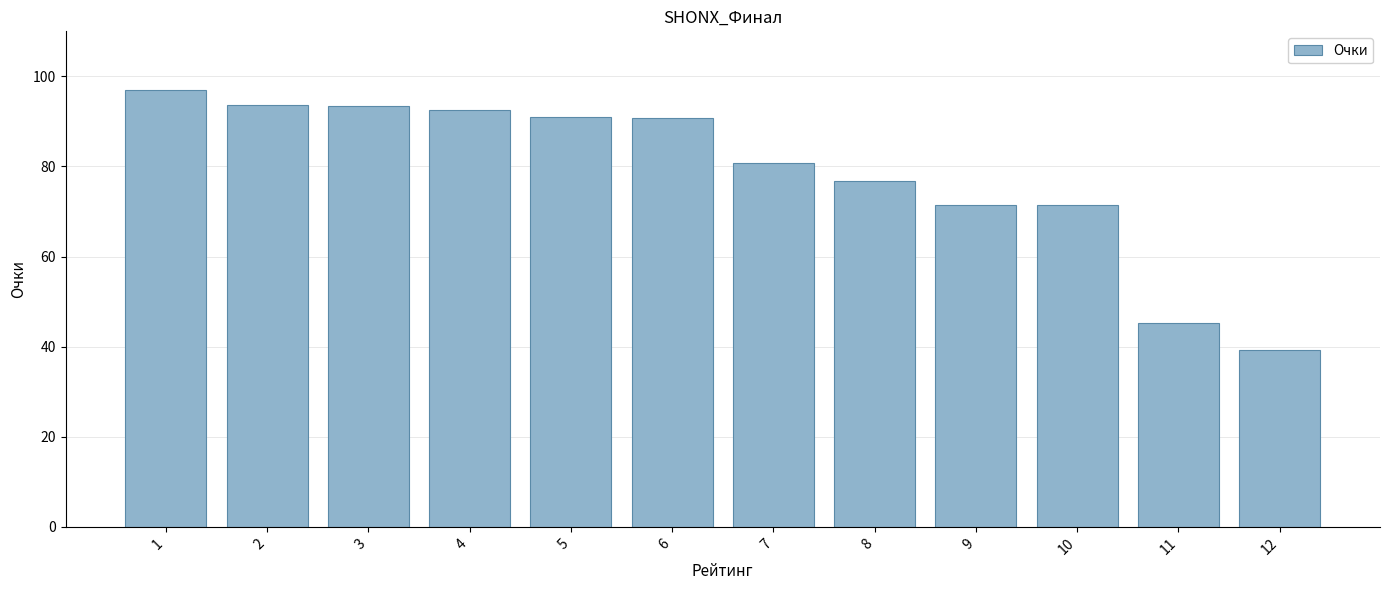

The chart shows a value of 126.3 at 8. True or false?

False